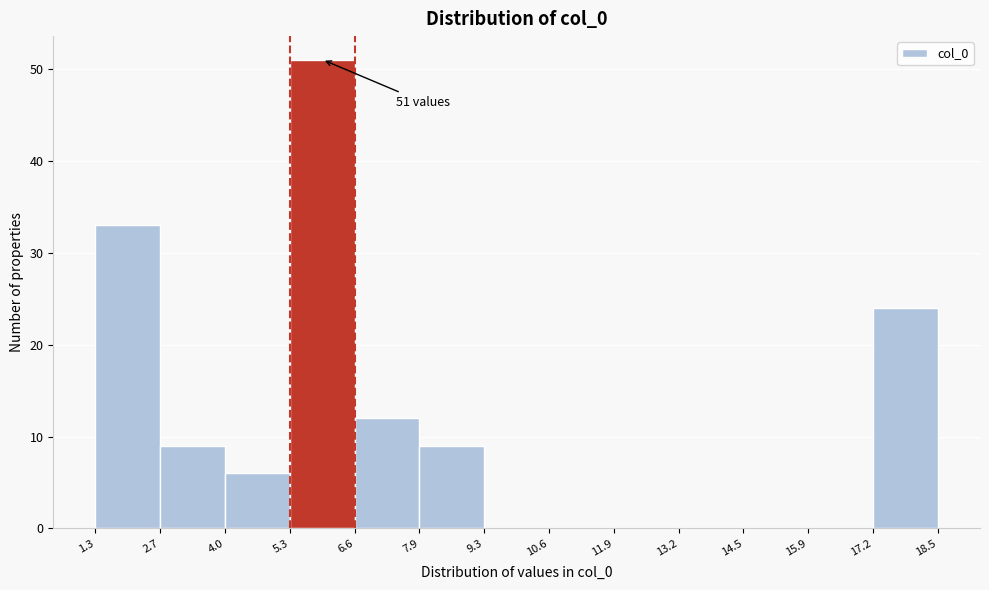

Over which range of the x-axis is the bar tallest?

5.3 to 6.6